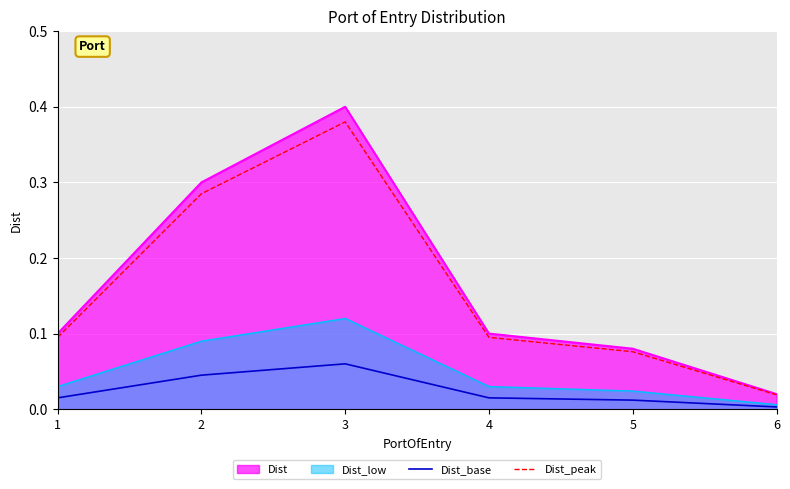

How many categories are shown in the chart?

6